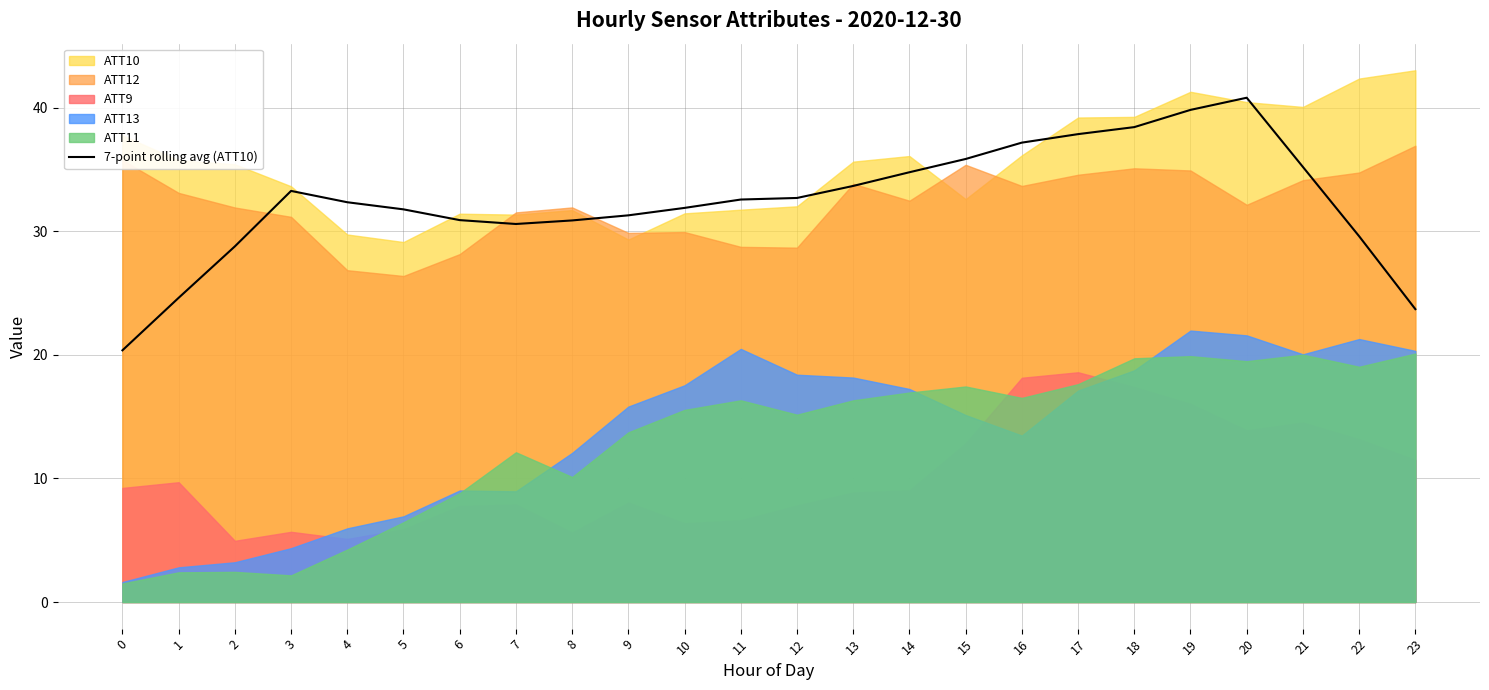

The value of 7-point rolling avg (ATT10) at 3 is 13.7. True or false?

False